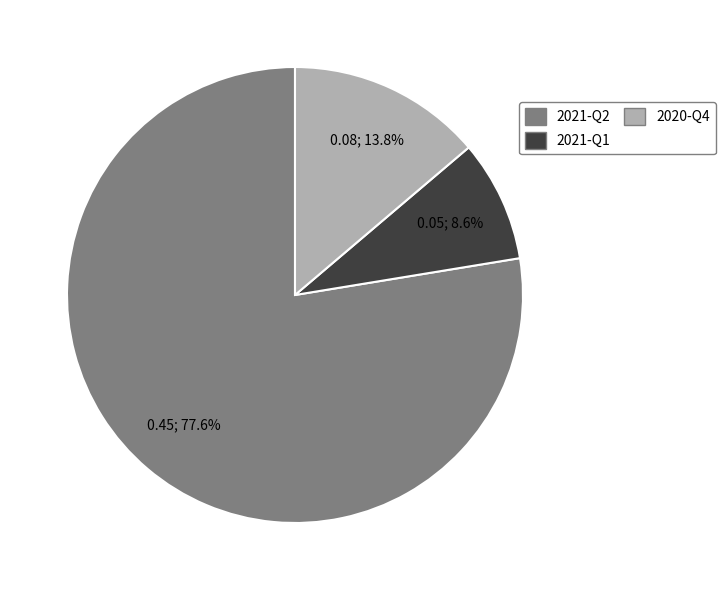

To the nearest percent, what is the difference between the largest and smallest slice percentages?

69%